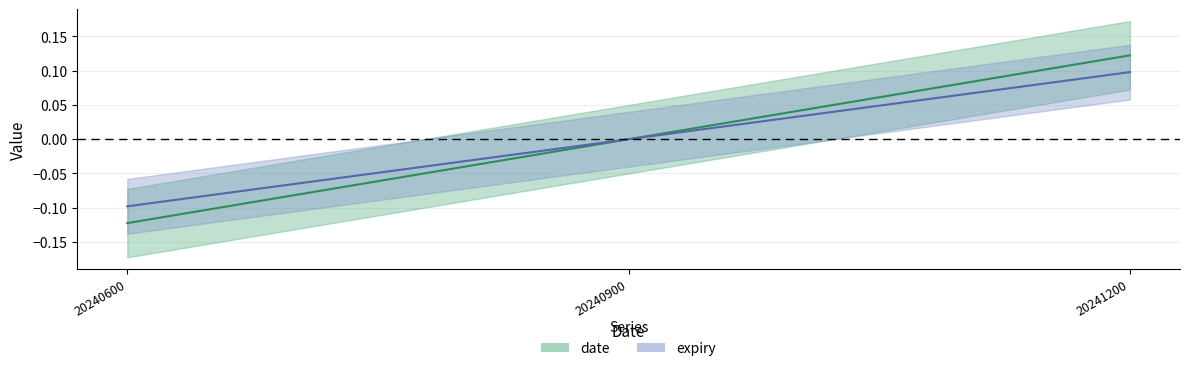

The value of date at 20241200 is 0.1. True or false?

True